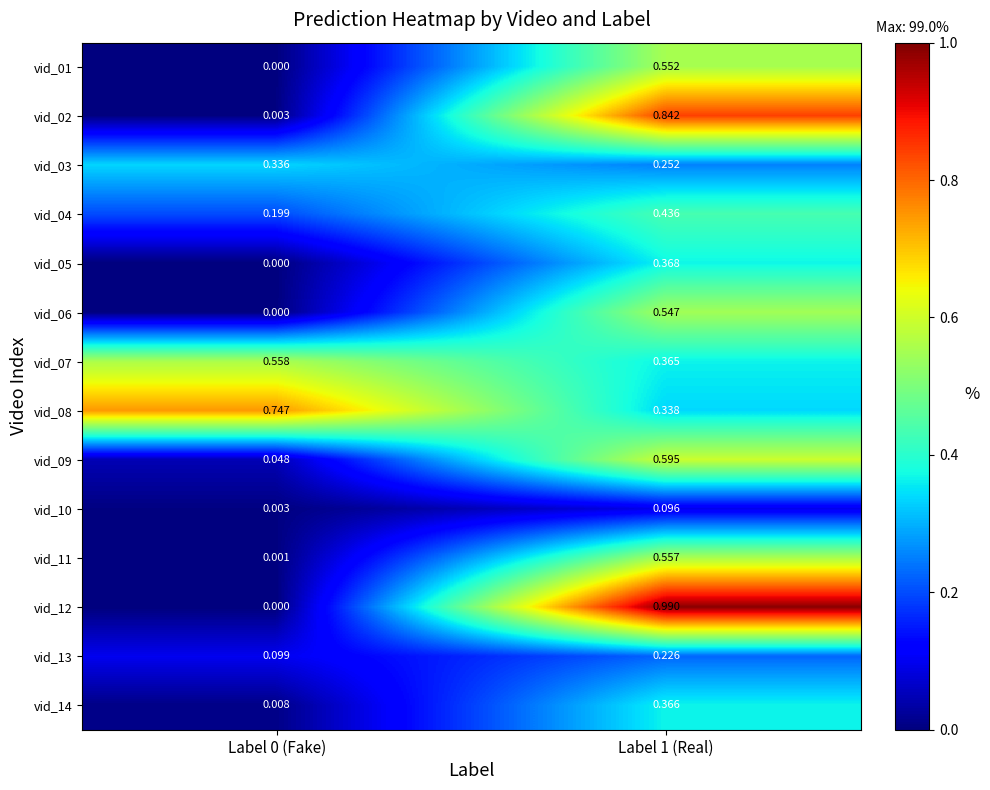

Is the value of vid_13 at Label 1 (Real) greater than the value of vid_09 at Label 0 (Fake)?

Yes